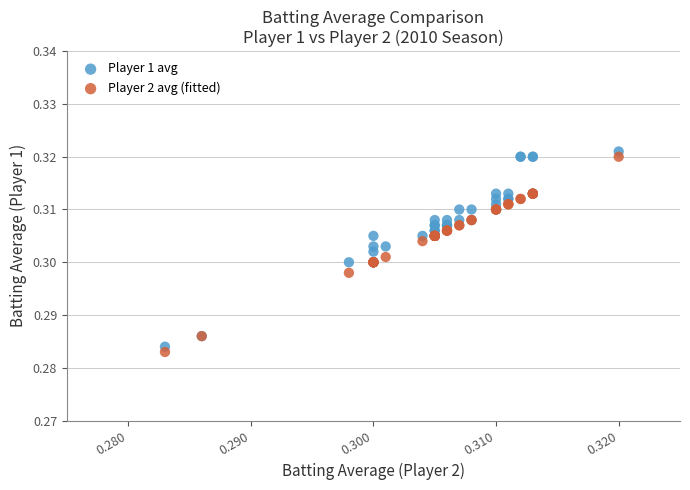

What are all the series names shown in the legend?

Player 1 avg, Player 2 avg (fitted)